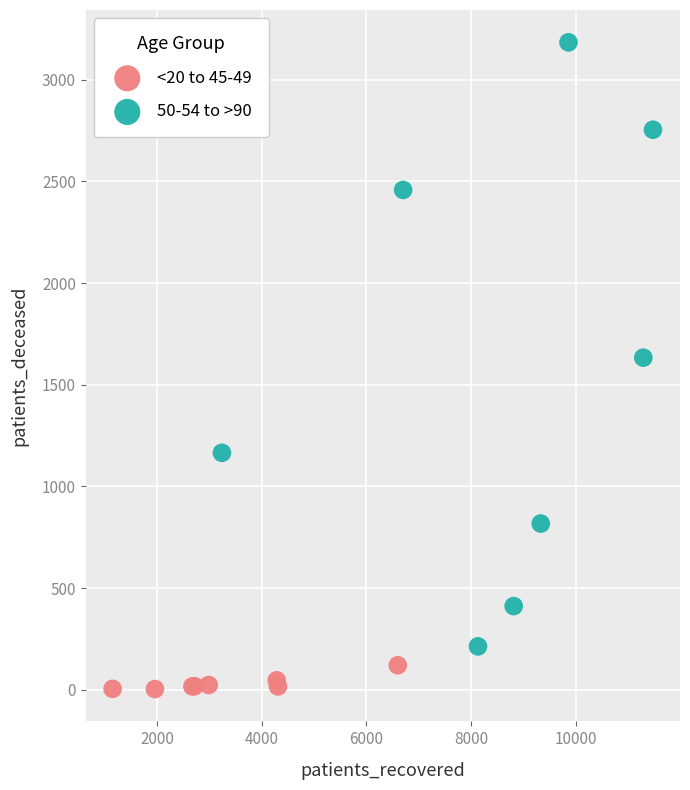

What are all the series names shown in the legend?

<20 to 45-49, 50-54 to >90